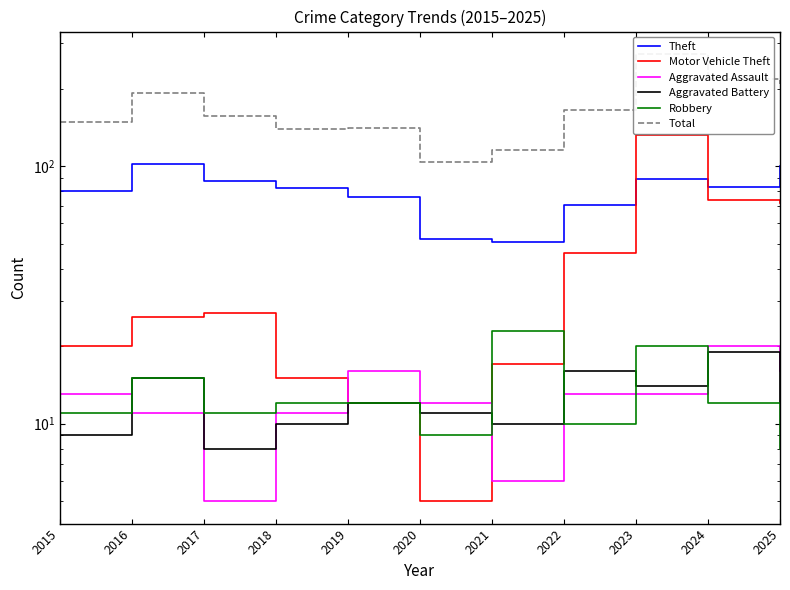

Between 2019 and 2025, which is larger?

2025